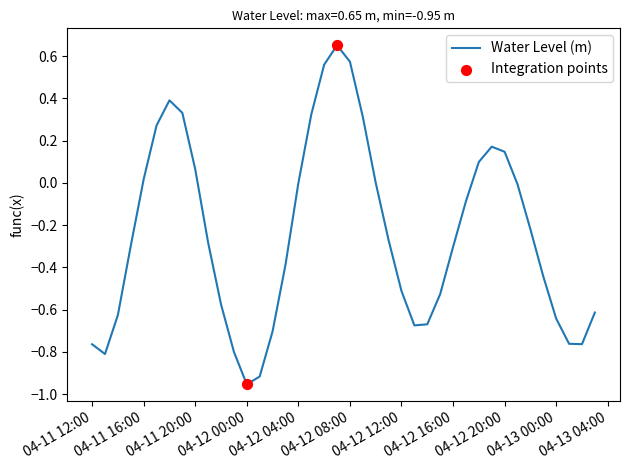

What is the difference between the maximum and minimum values?

1.6